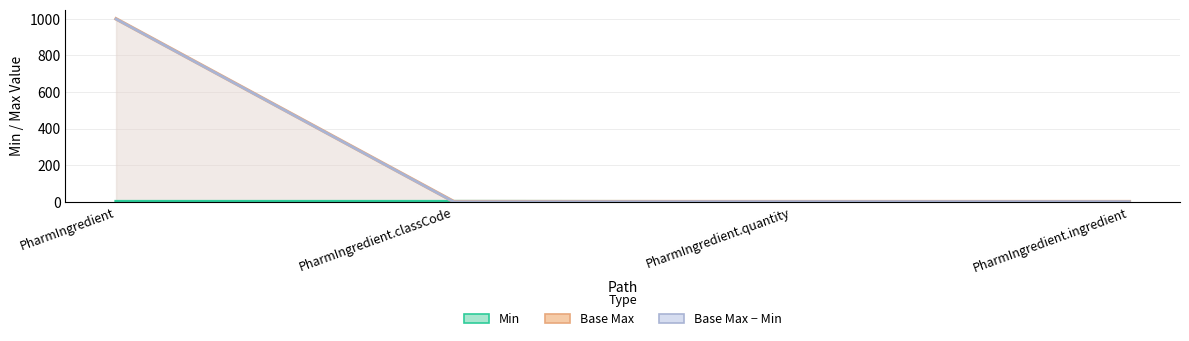

What is the sum of the Base Max − Min values at PharmIngredient.ingredient and PharmIngredient.quantity?

2